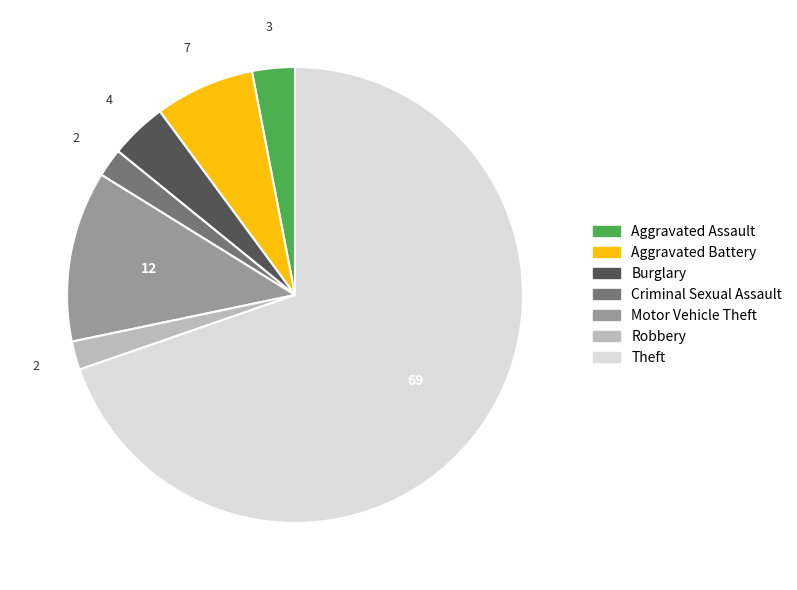

What is the majority slice?

Theft